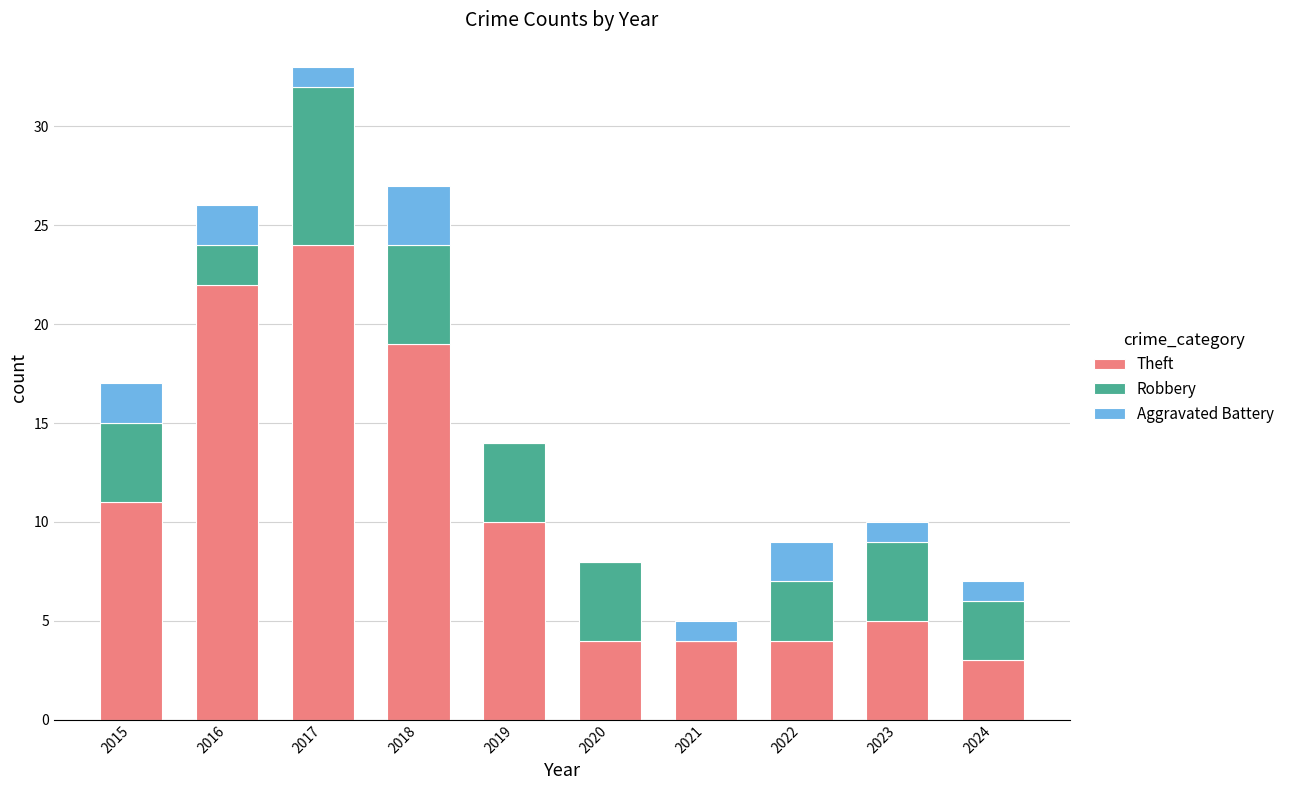

At which category is the sum across all series the highest?

2017